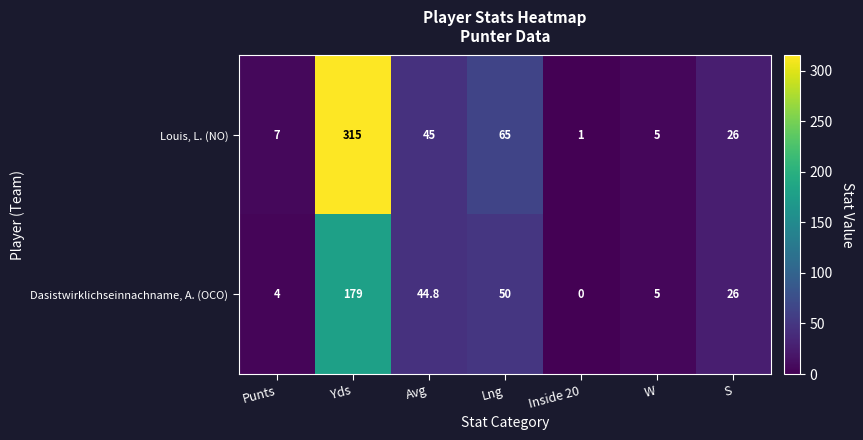

What is the total value across all series at Yds?

494.0